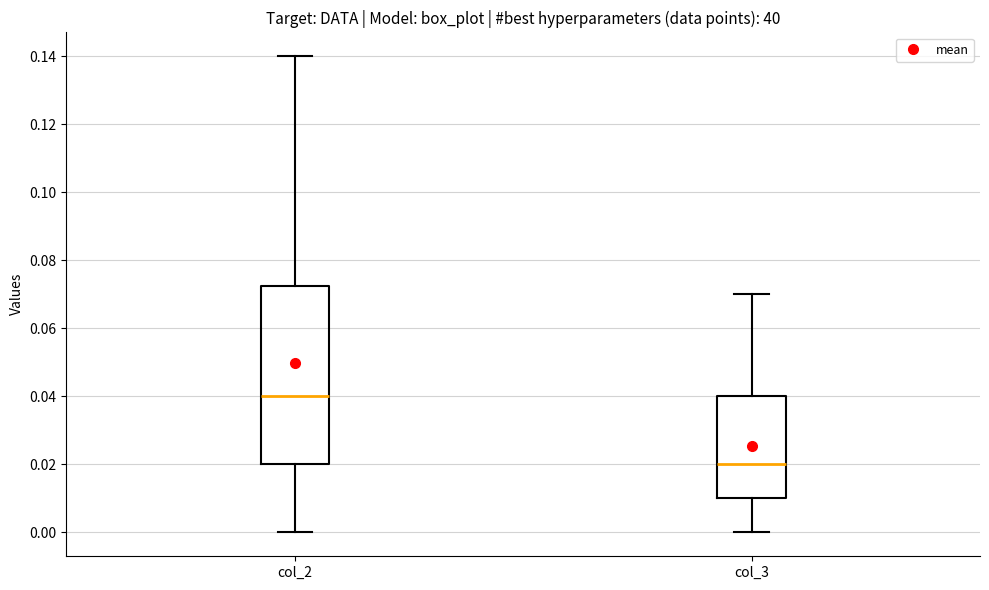

Reading left to right, transcribe this box plot: for each box, give where its median line is, the range the box spans, and where its two whiskers end, as read against the y-axis. The values are not printed on the chart, so give them approximately, as read against the axis.

col_2: median 0.040, box 0.020 to 0.072, whiskers 0.000 to 0.140
col_3: median 0.020, box 0.010 to 0.040, whiskers 0.000 to 0.070